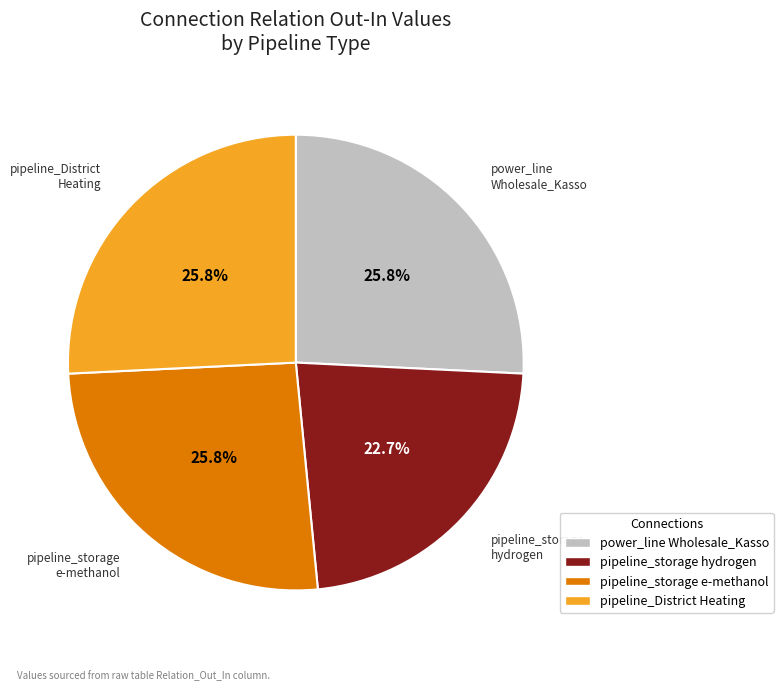

Does any single category account for the majority?

No